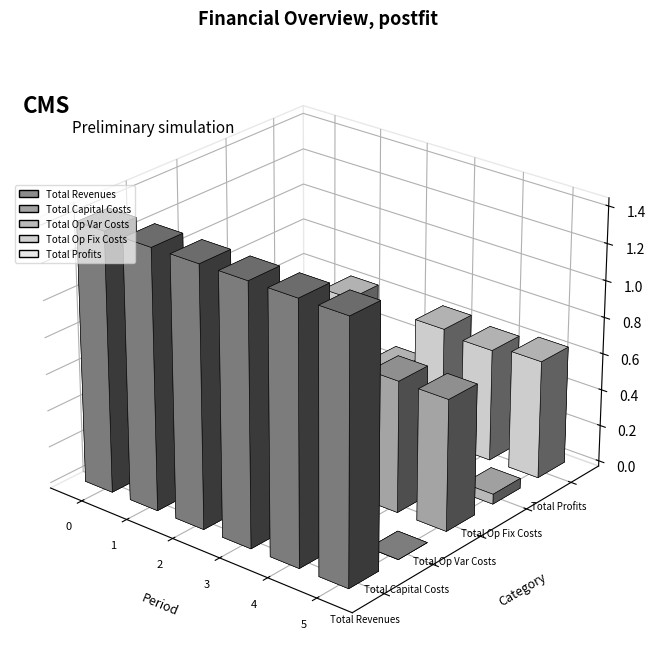

At 4, list the series in order from smallest to largest.

Total Capital Costs, Total Op Fix Costs, Total Profits, Total Op Var Costs, Total Revenues